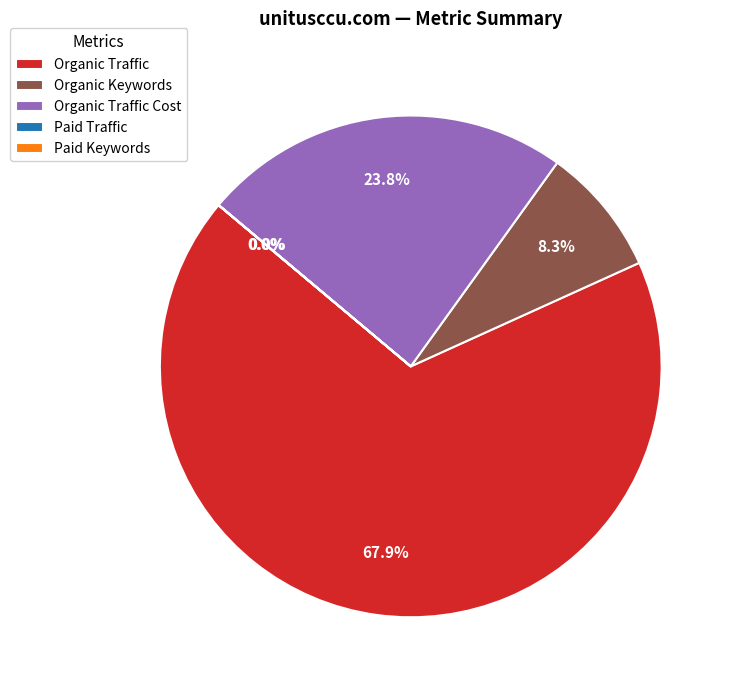

Which slice represents more than half of the pie?

Organic Traffic